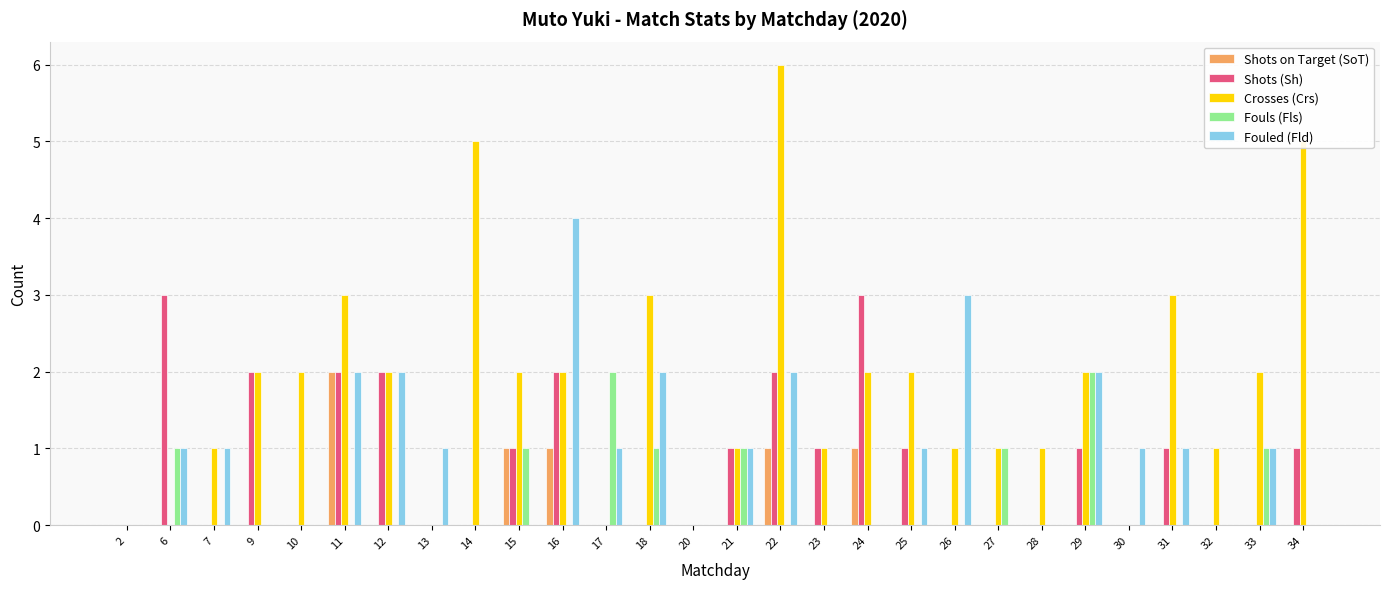

Reading left to right, transcribe all the data shown in this chart.

Shots on Target (SoT): 2=0	6=0	7=0	9=0	10=0	11=2	12=0	13=0	14=0	15=1	16=1	17=0	18=0	20=0	21=0	22=1	23=0	24=1	25=0	26=0	27=0	28=0	29=0	30=0	31=0	32=0	33=0	34=0
Shots (Sh): 2=0	6=3	7=0	9=2	10=0	11=2	12=2	13=0	14=0	15=1	16=2	17=0	18=0	20=0	21=1	22=2	23=1	24=3	25=1	26=0	27=0	28=0	29=1	30=0	31=1	32=0	33=0	34=1
Crosses (Crs): 2=0	6=0	7=1	9=2	10=2	11=3	12=2	13=0	14=5	15=2	16=2	17=0	18=3	20=0	21=1	22=6	23=1	24=2	25=2	26=1	27=1	28=1	29=2	30=0	31=3	32=1	33=2	34=5
Fouls (Fls): 2=0	6=1	7=0	9=0	10=0	11=0	12=0	13=0	14=0	15=1	16=0	17=2	18=1	20=0	21=1	22=0	23=0	24=0	25=0	26=0	27=1	28=0	29=2	30=0	31=0	32=0	33=1	34=0
Fouled (Fld): 2=0	6=1	7=1	9=0	10=0	11=2	12=2	13=1	14=0	15=0	16=4	17=1	18=2	20=0	21=1	22=2	23=0	24=0	25=1	26=3	27=0	28=0	29=2	30=1	31=1	32=0	33=1	34=0